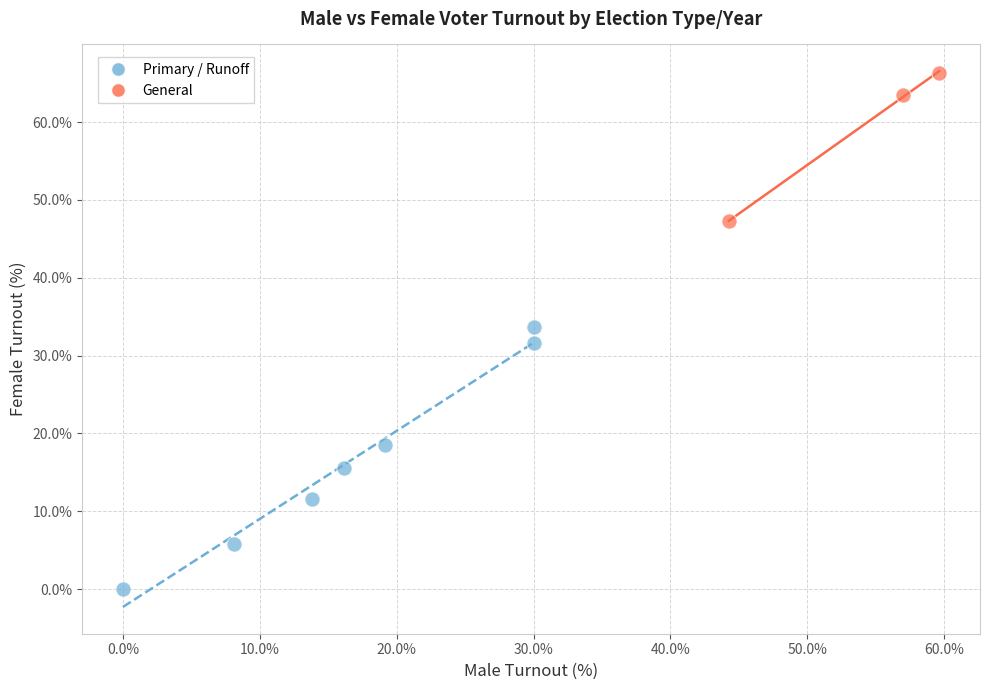

Which series has the largest Y range (max minus min)?

Primary / Runoff